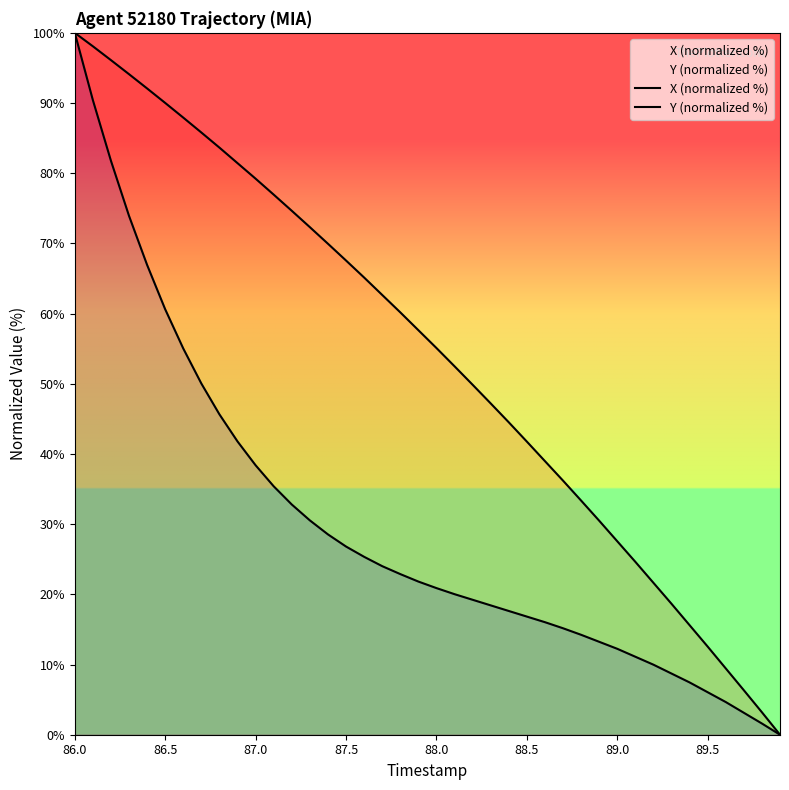

Rank the series by their maximum value, from lowest to highest.

X (normalized %), Y (normalized %)